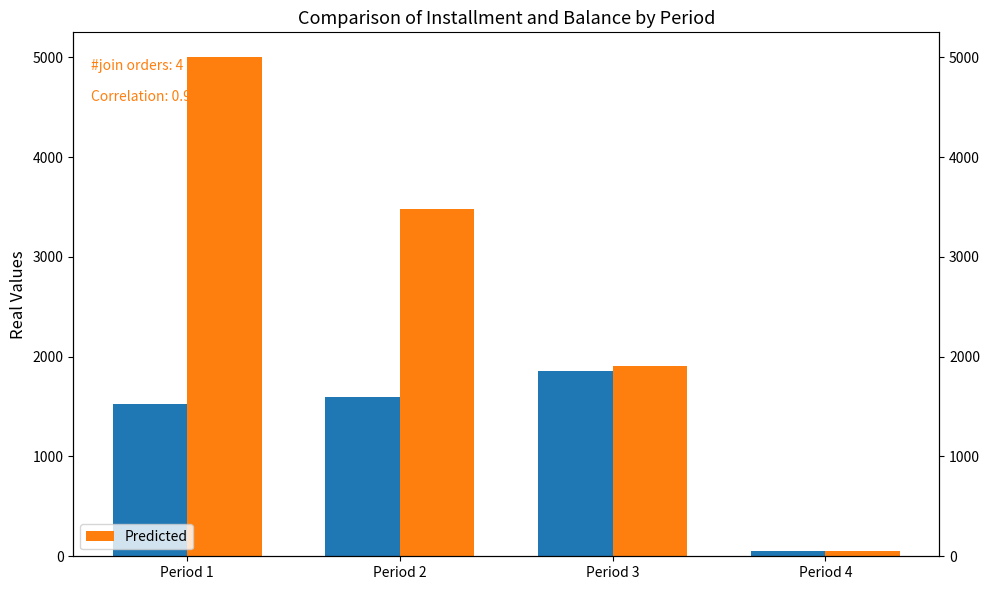

List the labels in order of Predicted value, smallest first.

Period 4, Period 3, Period 2, Period 1